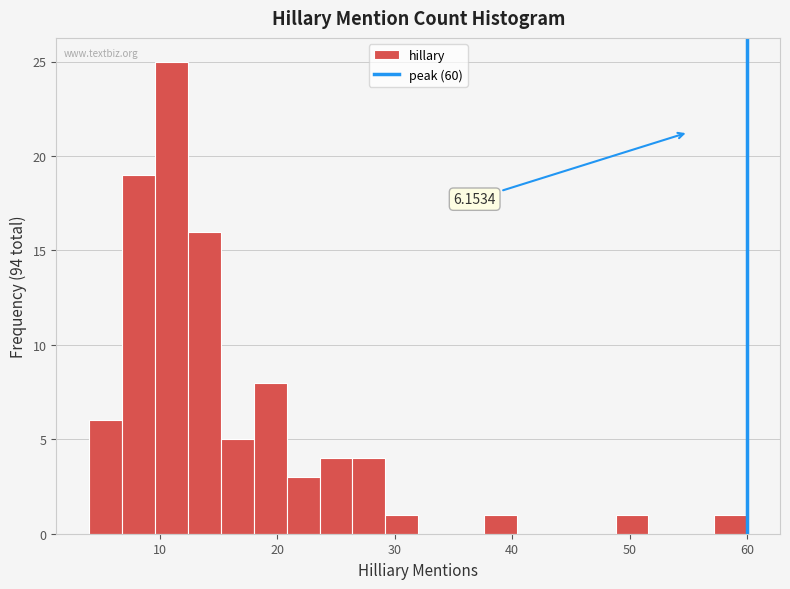

Read against the x-axis, roughly where is the centre of the tallest bar?

11